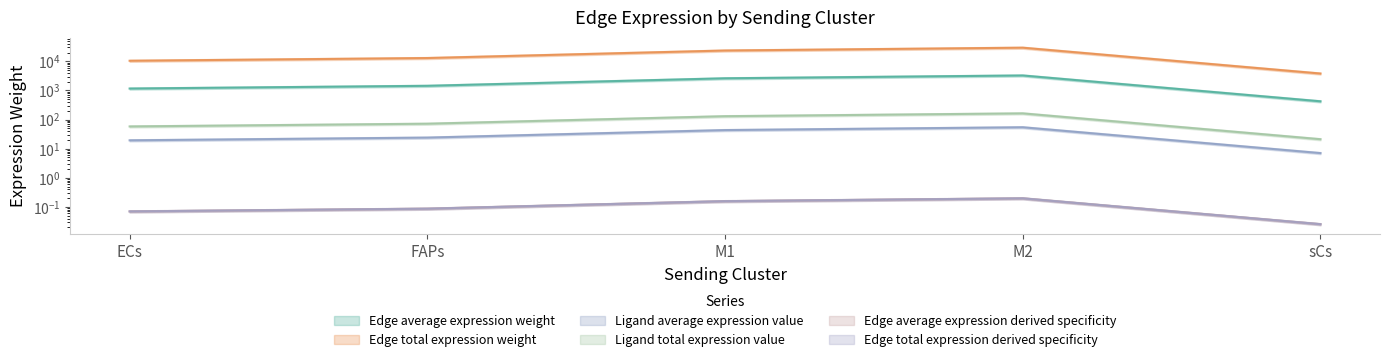

True or false: Ligand total expression value and Edge average expression derived specificity intersect in this chart.

False